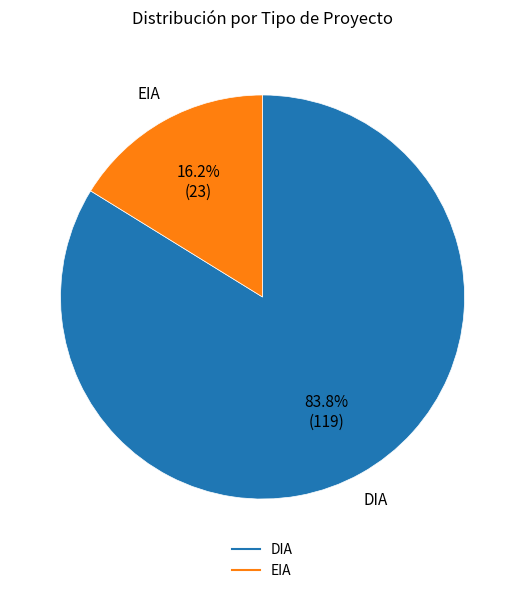

What percentage do DIA and EIA together represent?

100.0%